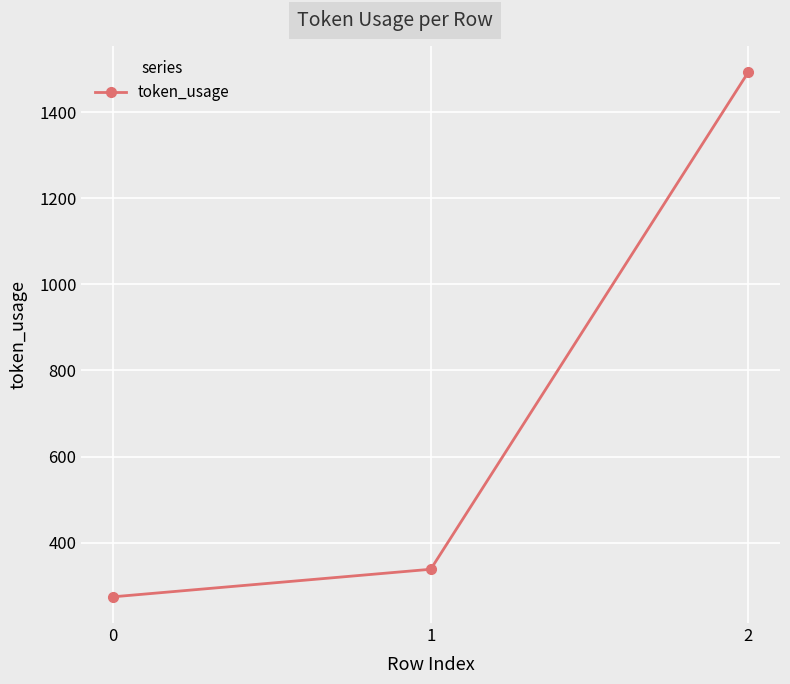

What is the maximum value shown in the chart?

1493